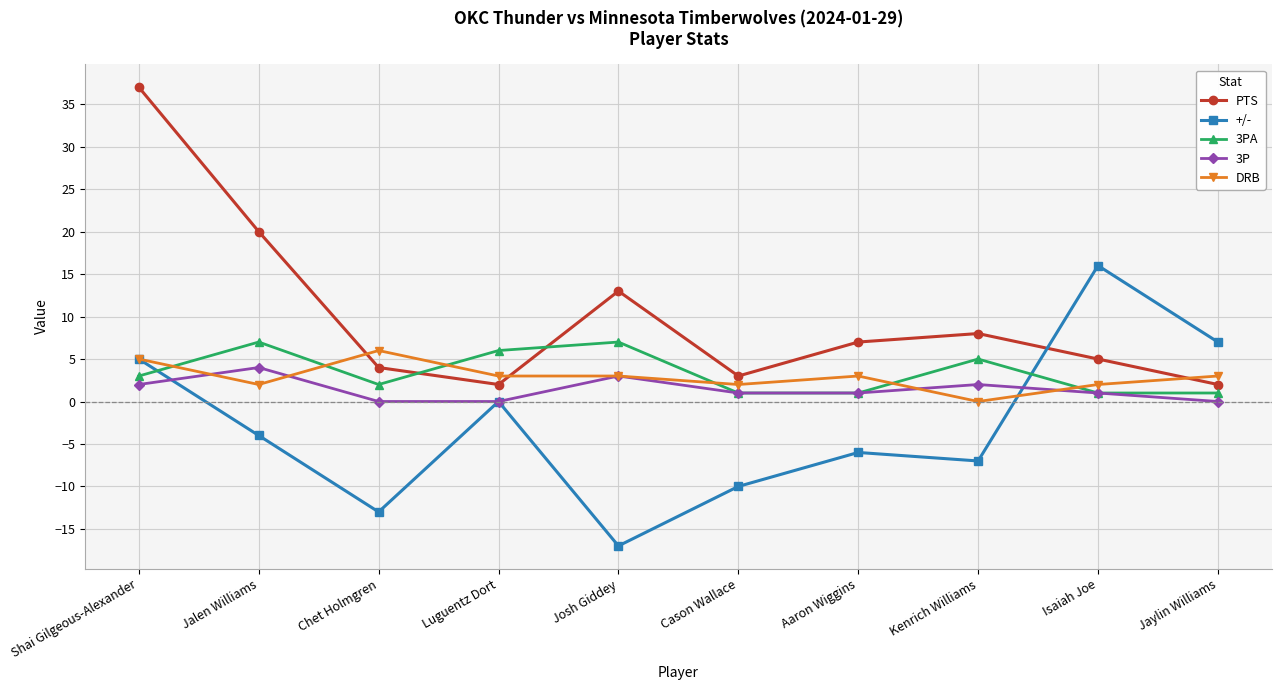

What is the label of the 8th point from the right?

Chet Holmgren